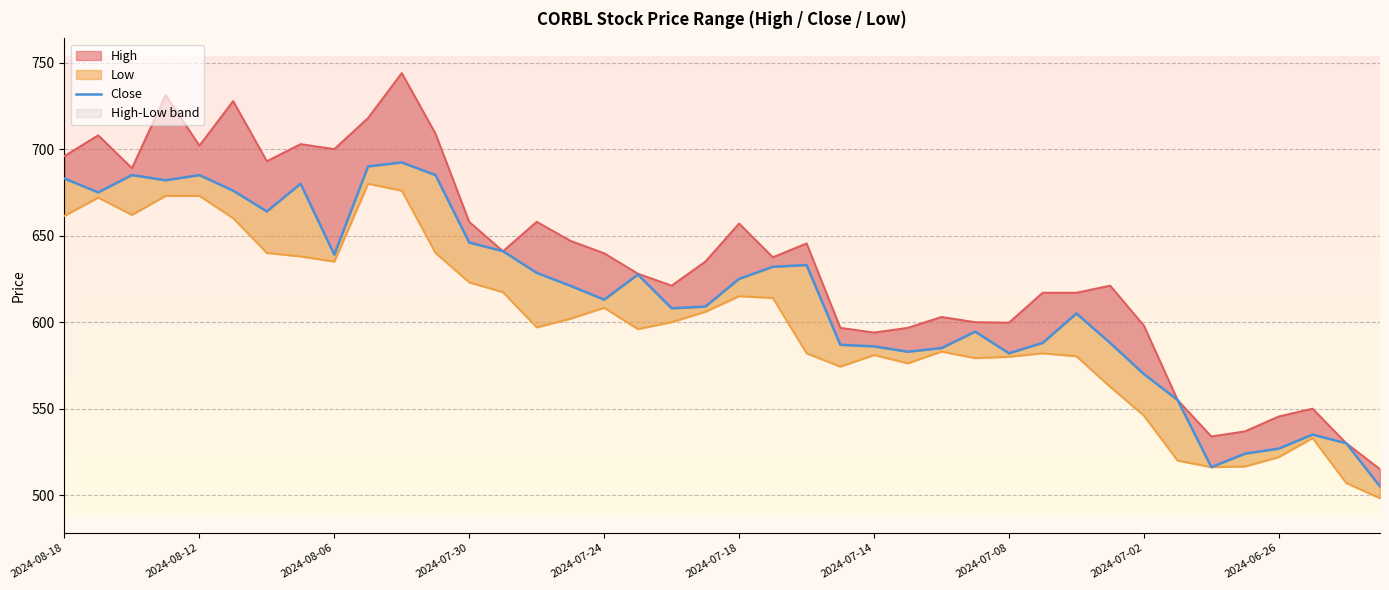

What is the value of the 35th point from the left?

516.2